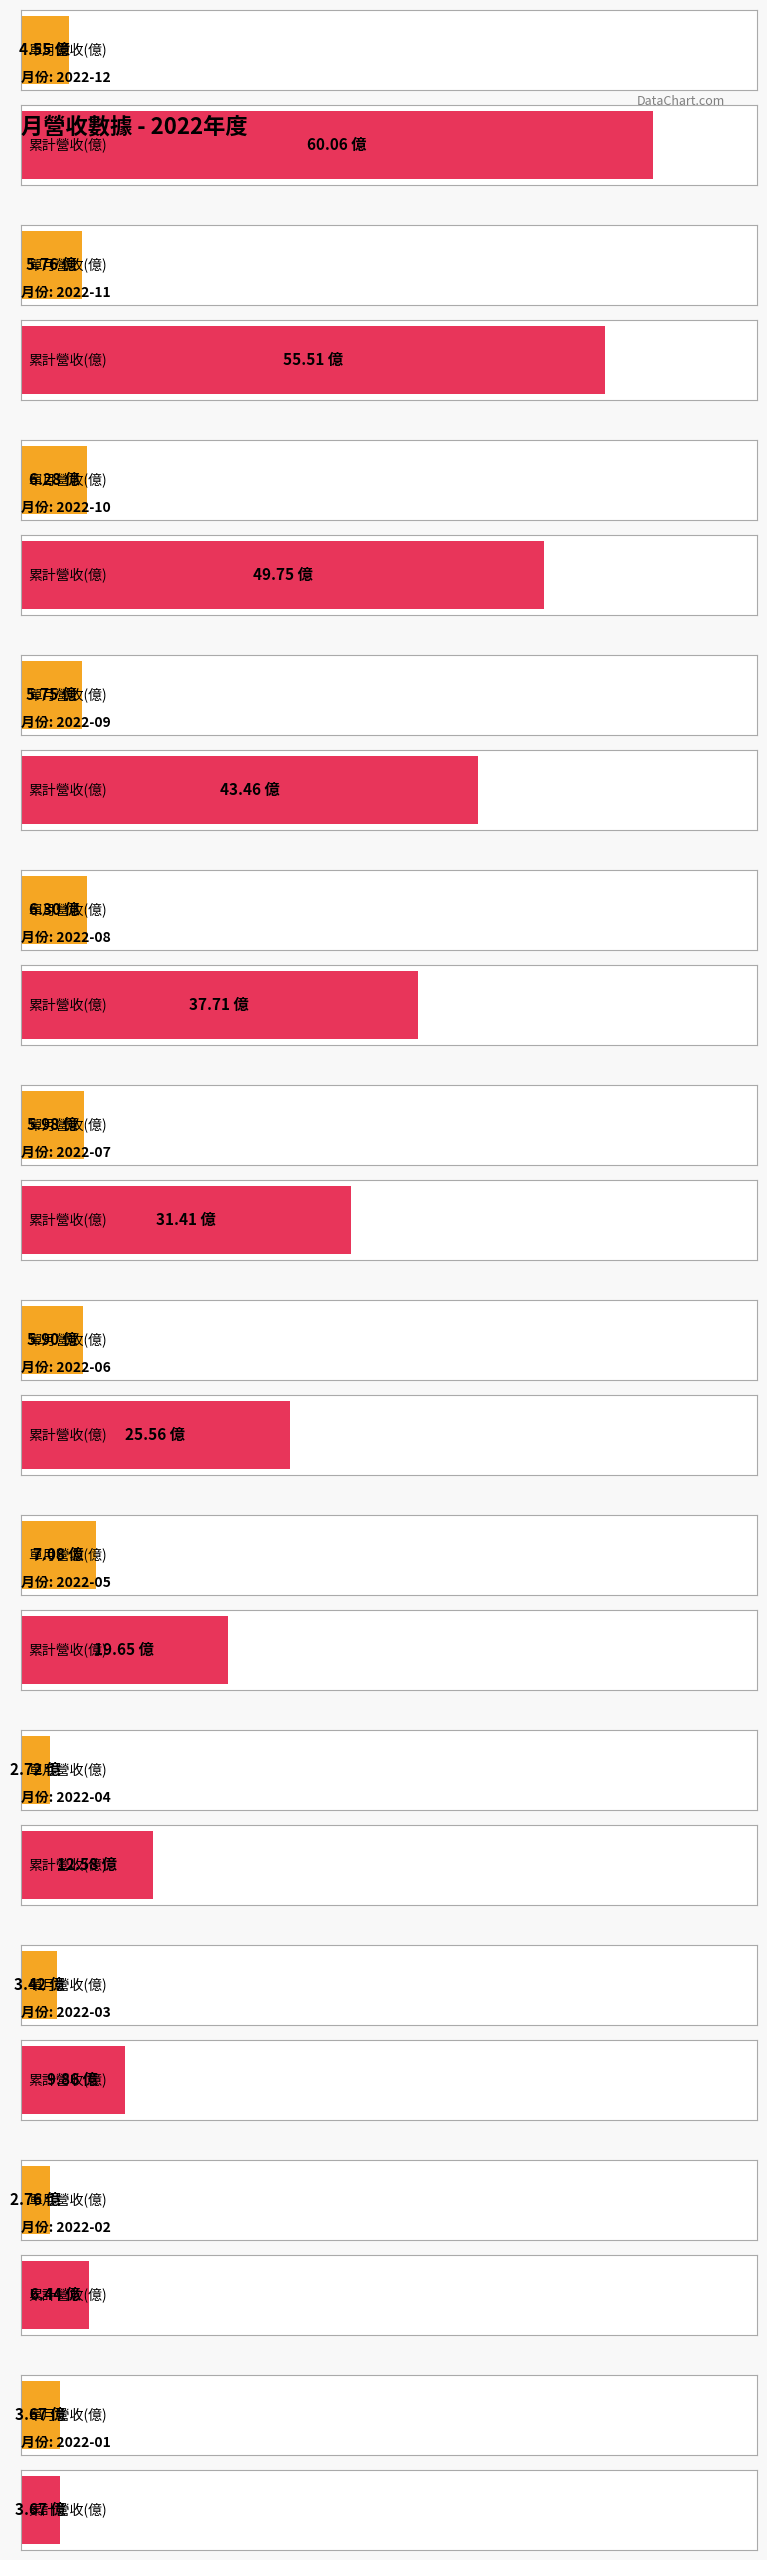

Which label corresponds to the smallest value in the chart?

2022-04